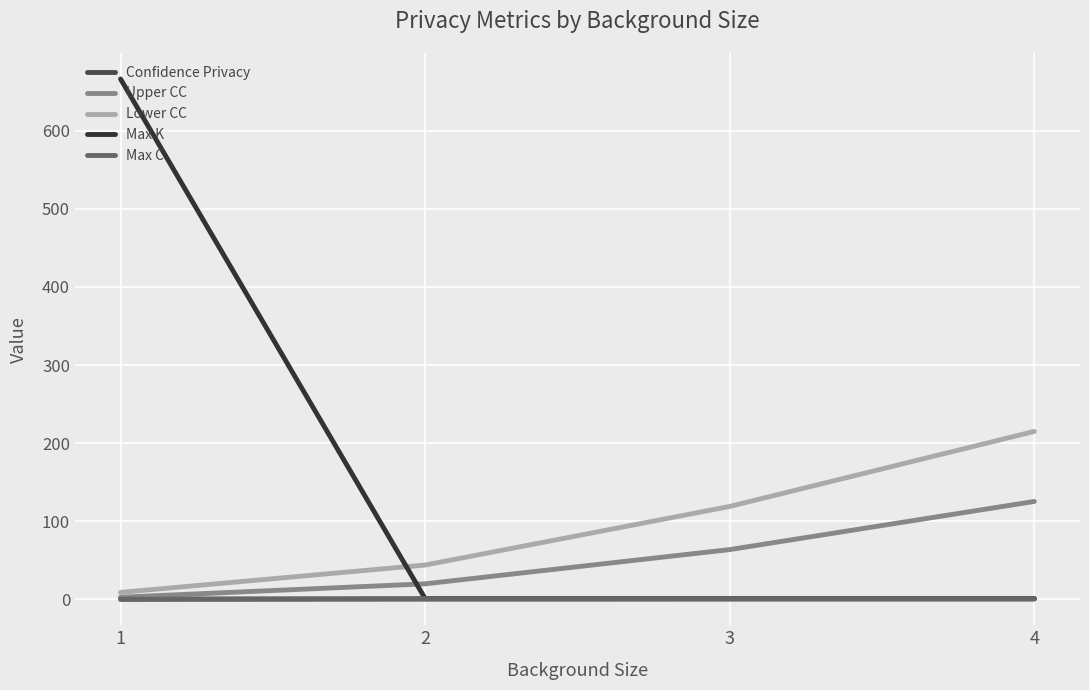

What is the difference between the second highest and second lowest values in the Upper CC series?

43.8